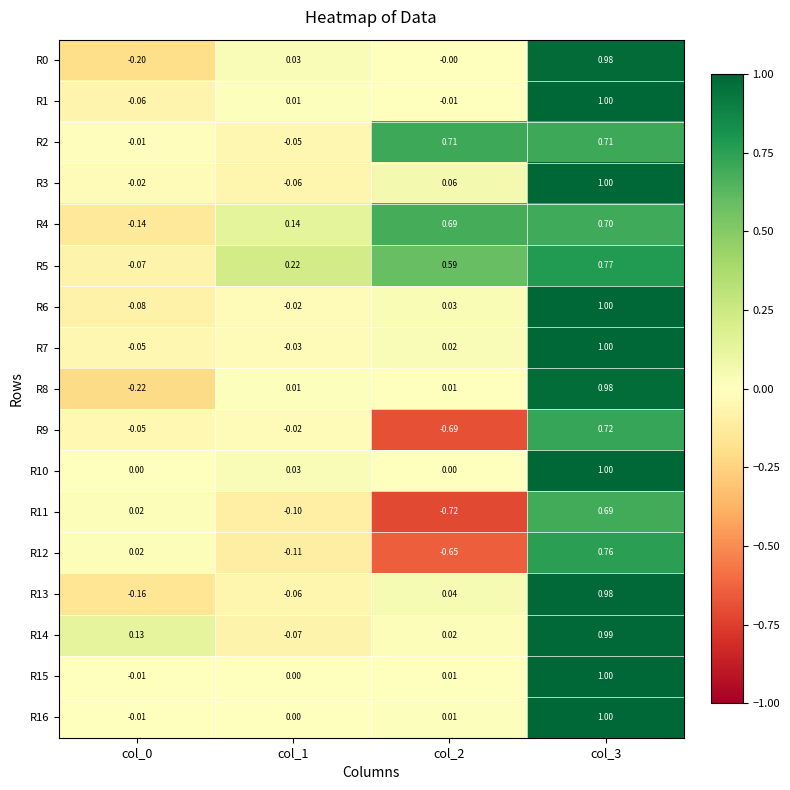

How many positive values does the R9 series have?

1